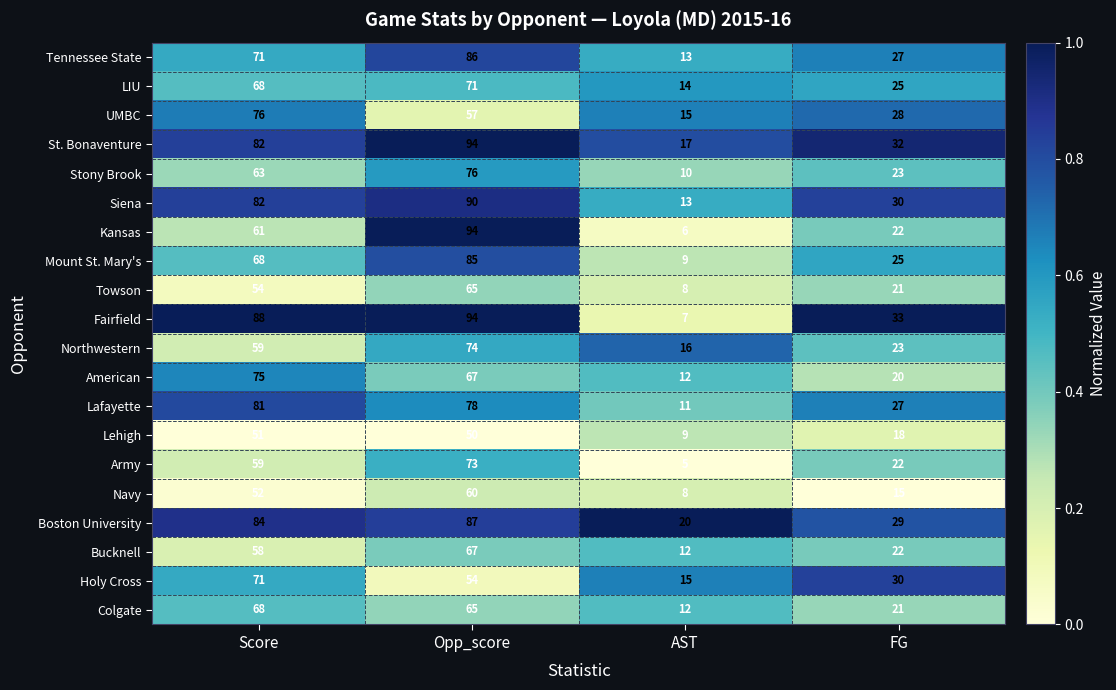

Between Opp_score and FG, which series saw the biggest shift?

Kansas